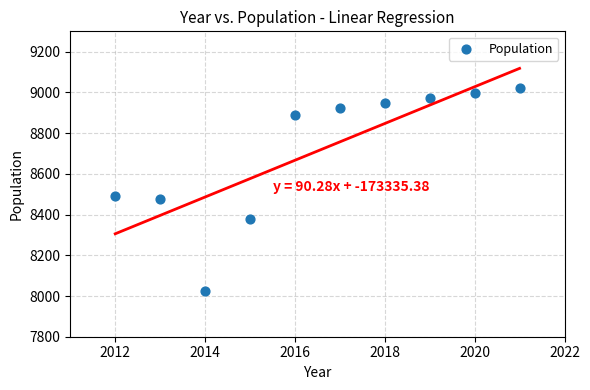

What is the average Y value?

8712